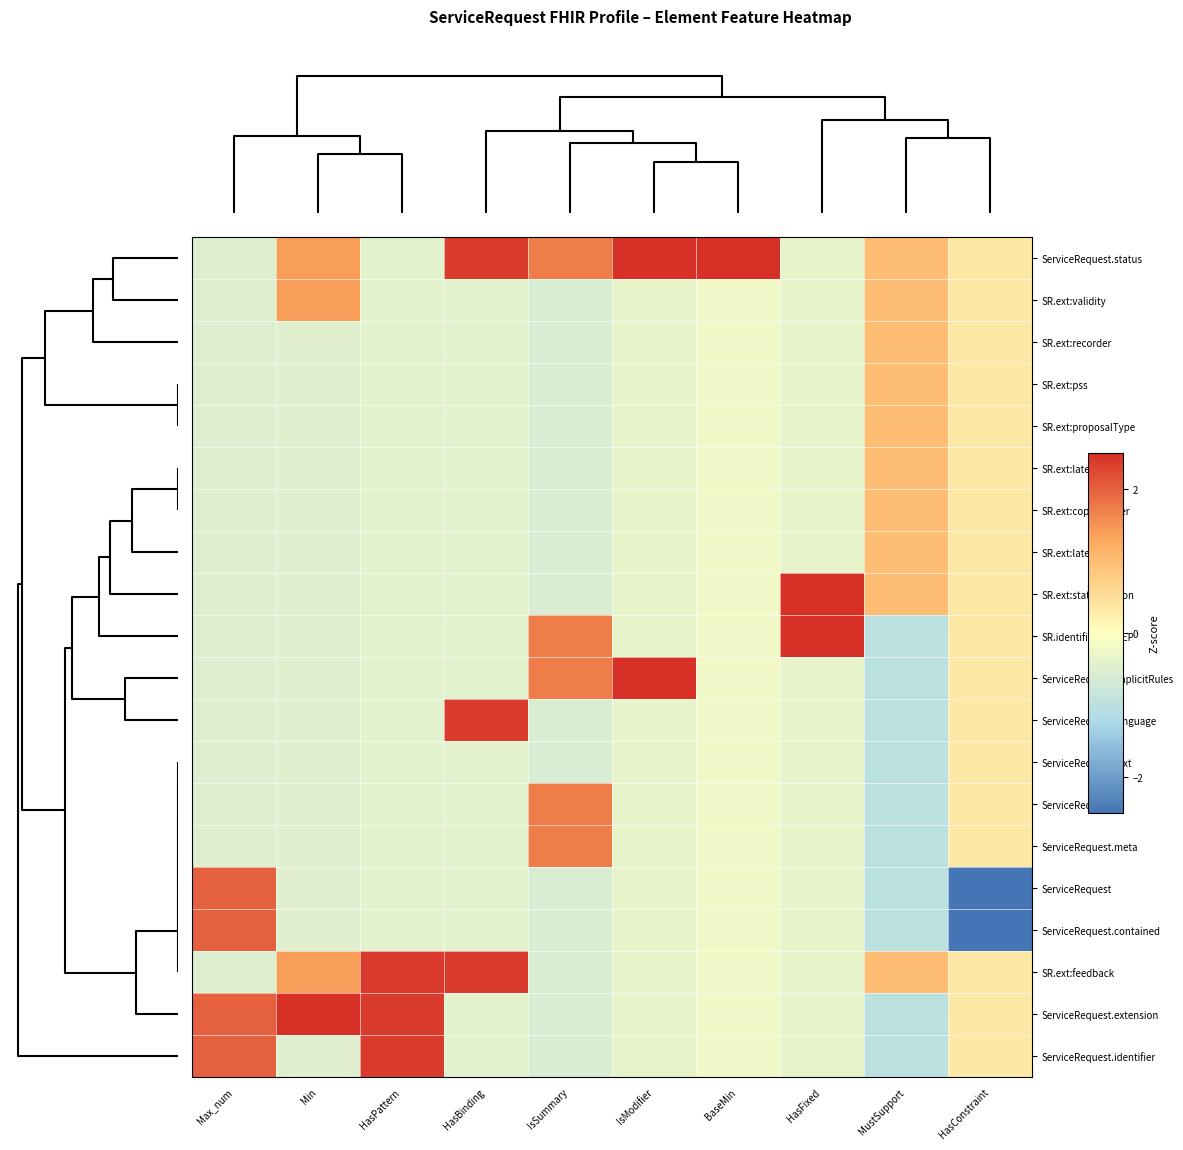

Which category has the highest value across all series?

BaseMin